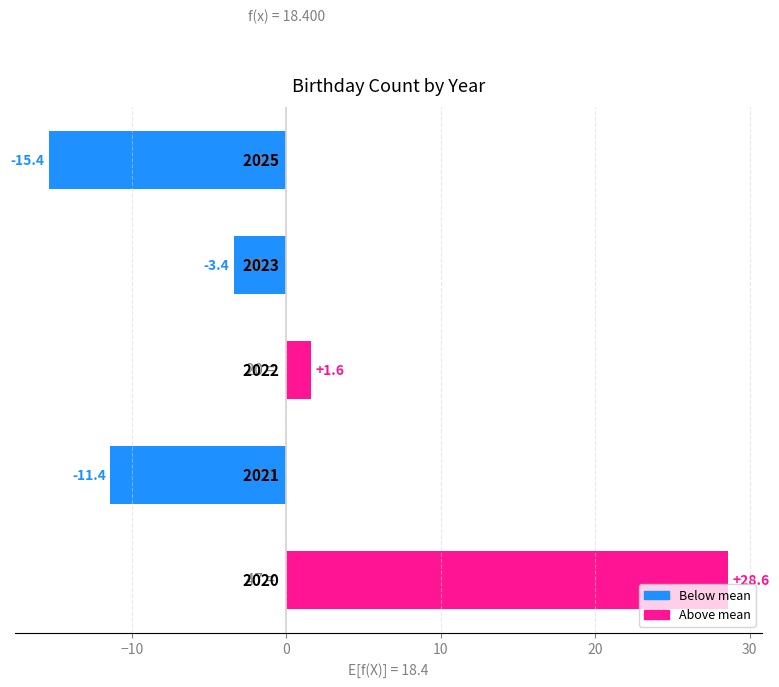

How many values are below zero?

3